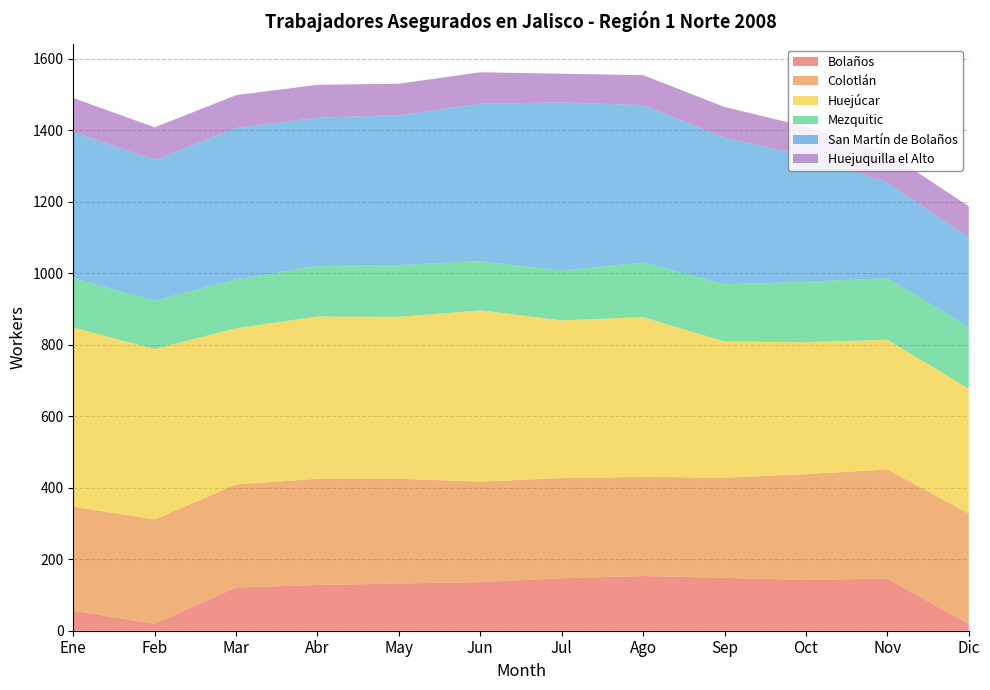

Reading right to left, list all the values displayed in this chart.

Bolaños: Dic=18	Nov=146	Oct=142	Sep=148	Ago=153	Jul=147	Jun=136	May=132	Abr=128	Mar=121	Feb=19	Ene=56
Colotlán: Dic=310	Nov=305	Oct=296	Sep=280	Ago=277	Jul=280	Jun=281	May=293	Abr=297	Mar=288	Feb=292	Ene=291
Huejúcar: Dic=349	Nov=363	Oct=369	Sep=381	Ago=447	Jul=441	Jun=479	May=453	Abr=454	Mar=437	Feb=477	Ene=501
Mezquitic: Dic=173	Nov=172	Oct=169	Sep=160	Ago=153	Jul=139	Jun=138	May=145	Abr=141	Mar=137	Feb=135	Ene=138
San Martín de Bolaños: Dic=250	Nov=268	Oct=352	Sep=410	Ago=440	Jul=471	Jun=440	May=419	Abr=415	Mar=423	Feb=394	Ene=409
Huejuquilla el Alto: Dic=87	Nov=84	Oct=82	Sep=86	Ago=84	Jul=80	Jun=88	May=88	Abr=92	Mar=92	Feb=91	Ene=95